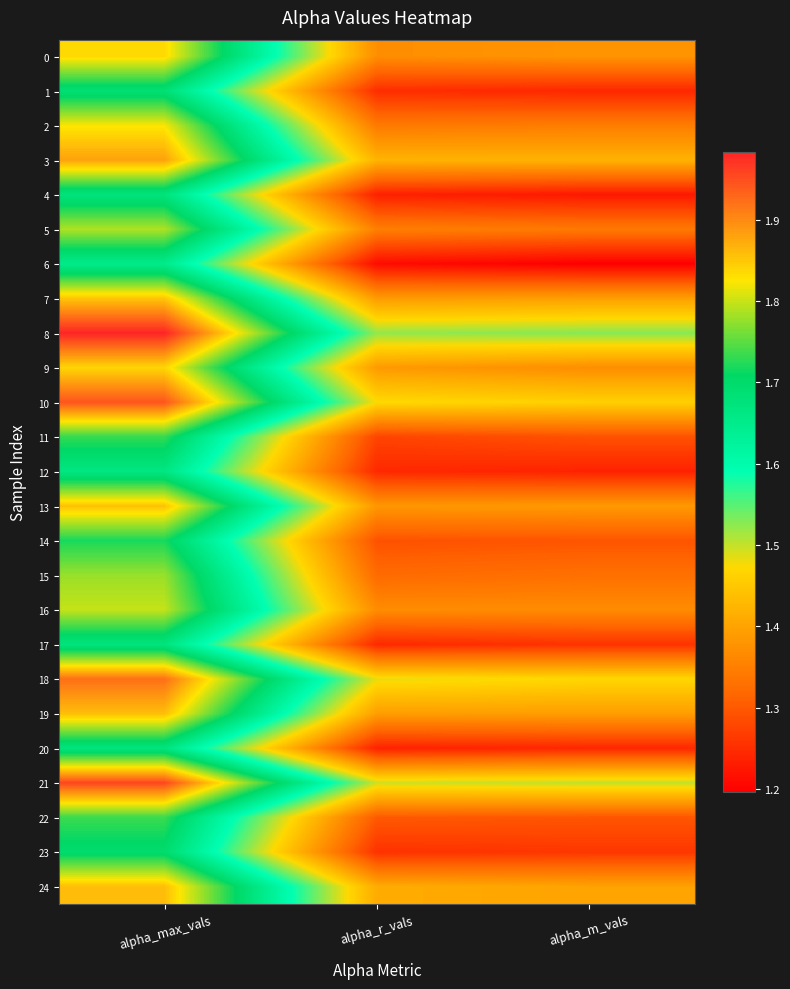

Reading left to right, list all the values displayed in this chart.

0: alpha_max_vals=1.8	alpha_r_vals=1.4	alpha_m_vals=1.4
1: alpha_max_vals=1.7	alpha_r_vals=1.2	alpha_m_vals=1.2
2: alpha_max_vals=1.8	alpha_r_vals=1.3	alpha_m_vals=1.3
3: alpha_max_vals=1.9	alpha_r_vals=1.4	alpha_m_vals=1.4
4: alpha_max_vals=1.7	alpha_r_vals=1.2	alpha_m_vals=1.2
5: alpha_max_vals=1.8	alpha_r_vals=1.4	alpha_m_vals=1.3
6: alpha_max_vals=1.7	alpha_r_vals=1.2	alpha_m_vals=1.2
7: alpha_max_vals=1.9	alpha_r_vals=1.4	alpha_m_vals=1.4
8: alpha_max_vals=2.0	alpha_r_vals=1.5	alpha_m_vals=1.5
9: alpha_max_vals=1.8	alpha_r_vals=1.4	alpha_m_vals=1.4
10: alpha_max_vals=1.9	alpha_r_vals=1.5	alpha_m_vals=1.5
11: alpha_max_vals=1.7	alpha_r_vals=1.3	alpha_m_vals=1.3
12: alpha_max_vals=1.7	alpha_r_vals=1.2	alpha_m_vals=1.2
13: alpha_max_vals=1.9	alpha_r_vals=1.4	alpha_m_vals=1.4
14: alpha_max_vals=1.7	alpha_r_vals=1.3	alpha_m_vals=1.3
15: alpha_max_vals=1.8	alpha_r_vals=1.3	alpha_m_vals=1.3
16: alpha_max_vals=1.8	alpha_r_vals=1.4	alpha_m_vals=1.4
17: alpha_max_vals=1.7	alpha_r_vals=1.2	alpha_m_vals=1.3
18: alpha_max_vals=1.9	alpha_r_vals=1.5	alpha_m_vals=1.5
19: alpha_max_vals=1.9	alpha_r_vals=1.4	alpha_m_vals=1.4
20: alpha_max_vals=1.7	alpha_r_vals=1.2	alpha_m_vals=1.2
21: alpha_max_vals=2.0	alpha_r_vals=1.5	alpha_m_vals=1.5
22: alpha_max_vals=1.7	alpha_r_vals=1.3	alpha_m_vals=1.3
23: alpha_max_vals=1.7	alpha_r_vals=1.3	alpha_m_vals=1.3
24: alpha_max_vals=1.9	alpha_r_vals=1.4	alpha_m_vals=1.4